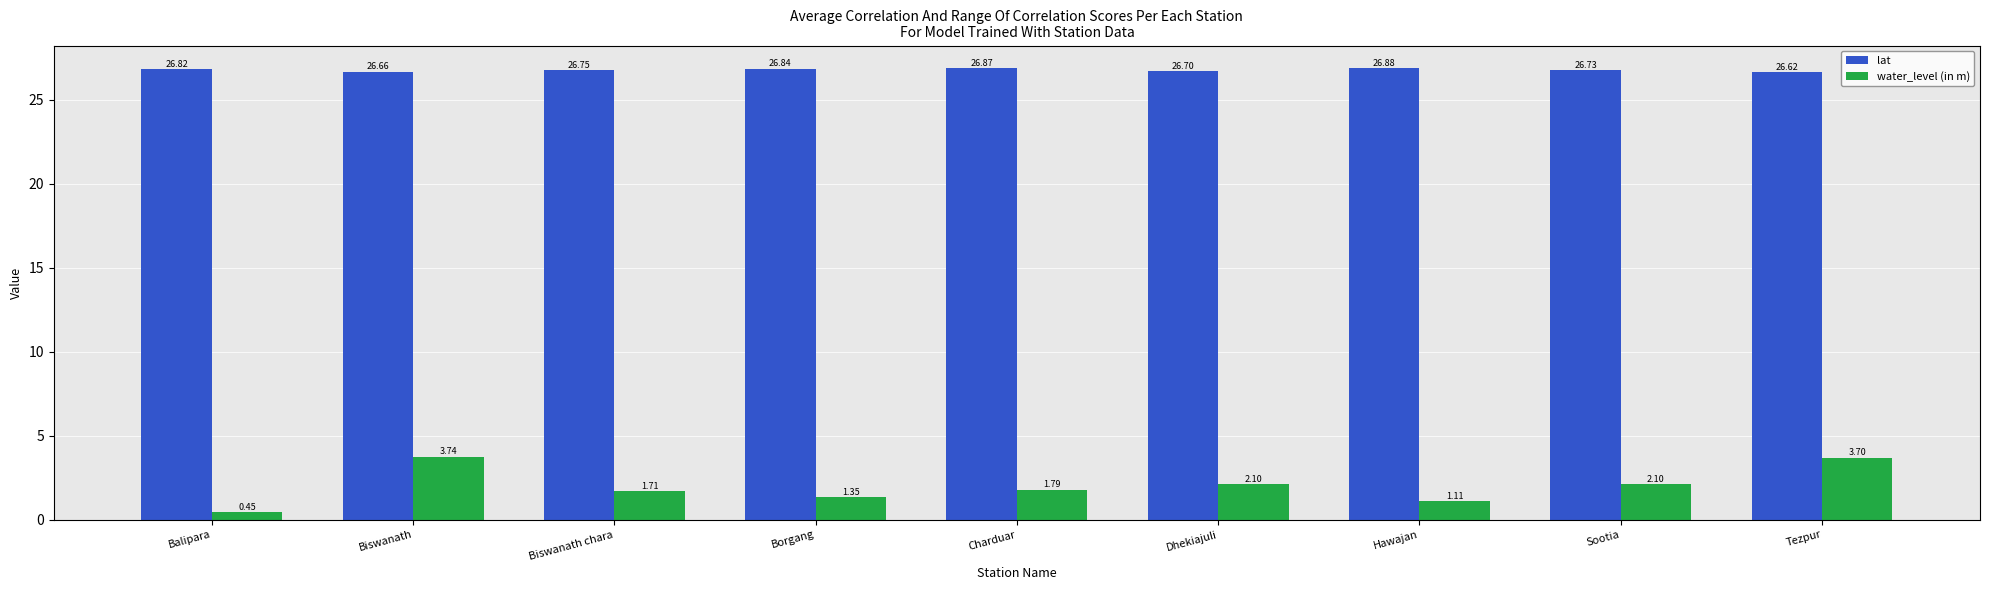

What is the spread (max minus min) of values at Dhekiajuli?

24.6